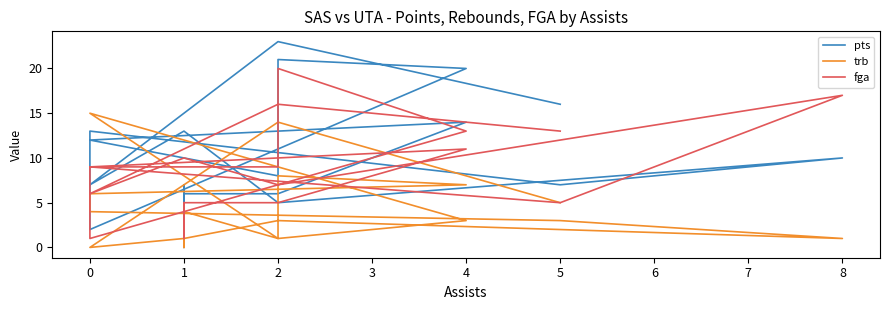

The trb series shows 1 at 1. True or false?

False